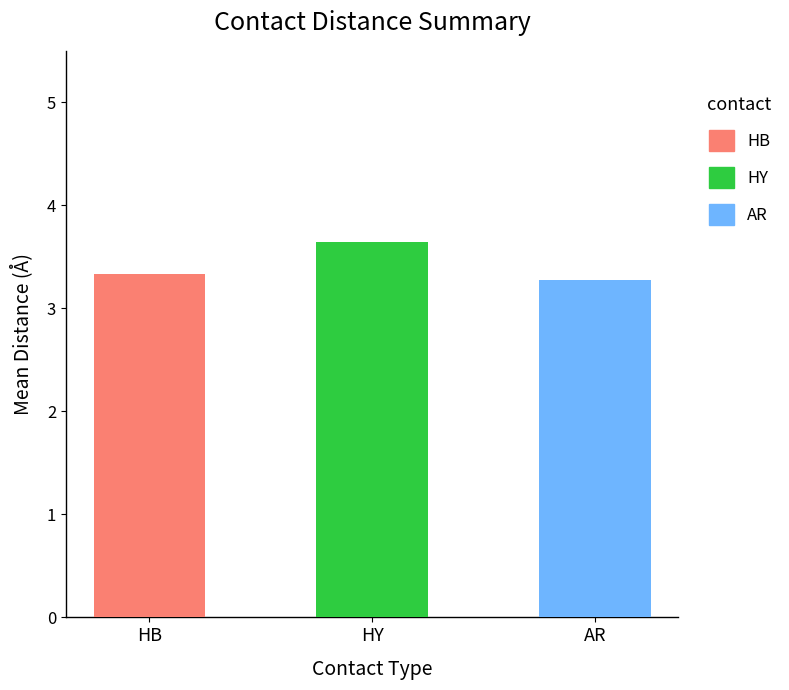

What is the approximate value at AR?

3.2